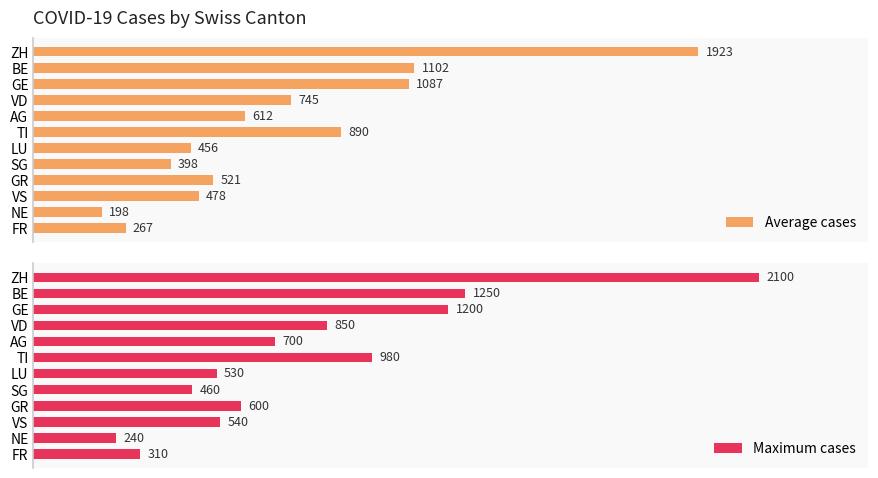

What is the value of the Average cases bar at the 8th from the left?

398